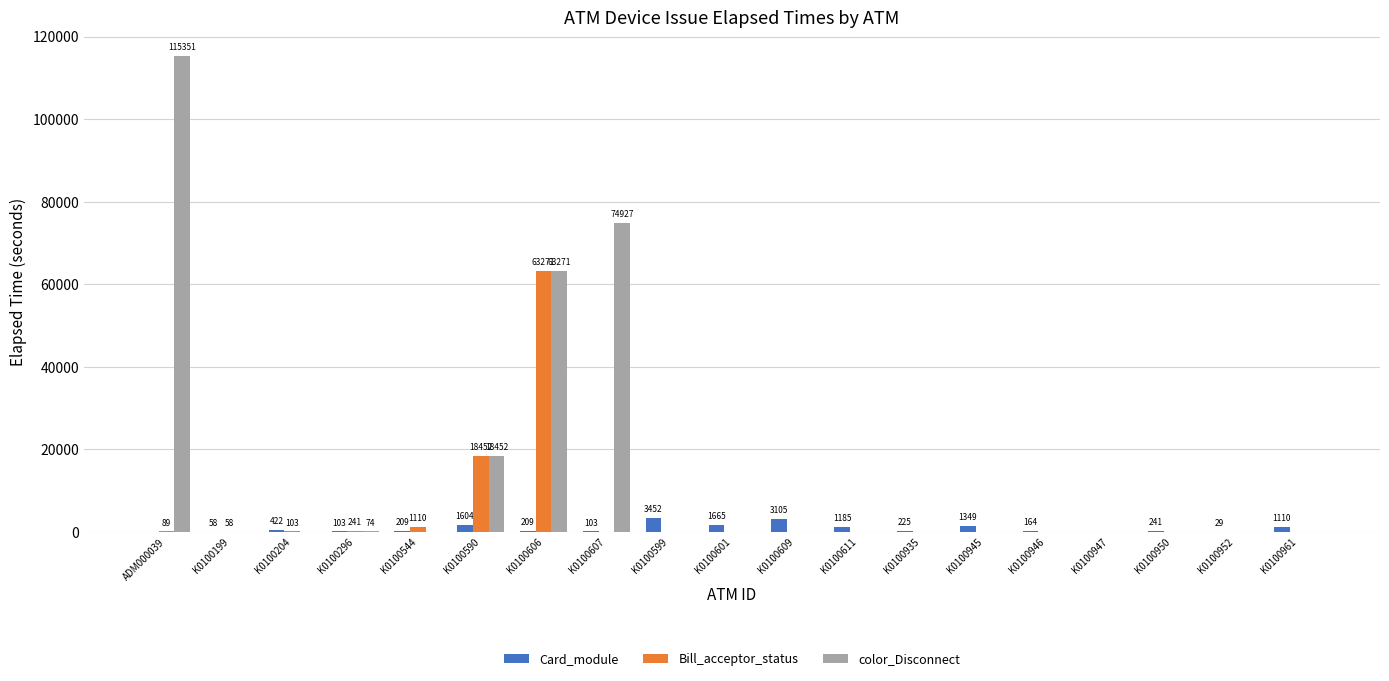

Is it true that Card_module equals 1110 at K0100961?

True